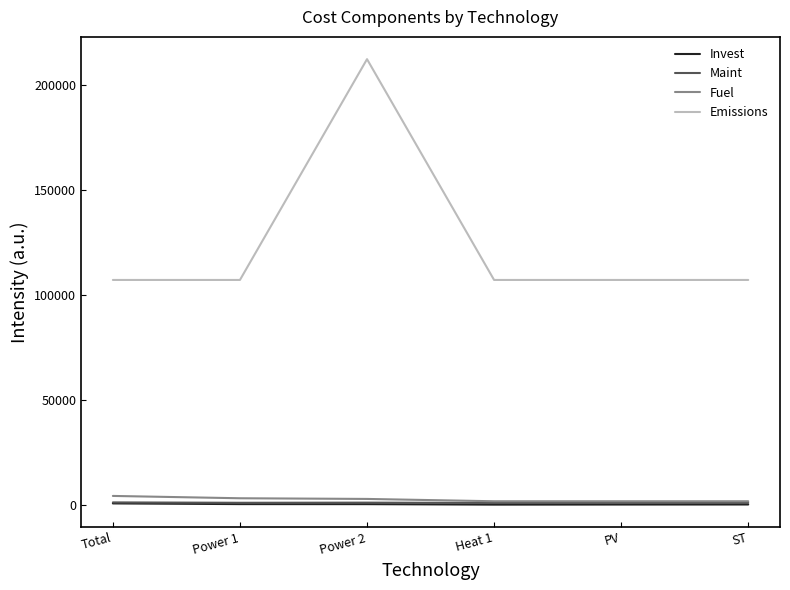

What is the difference between the second highest and minimum values in the Fuel series?

1429.6